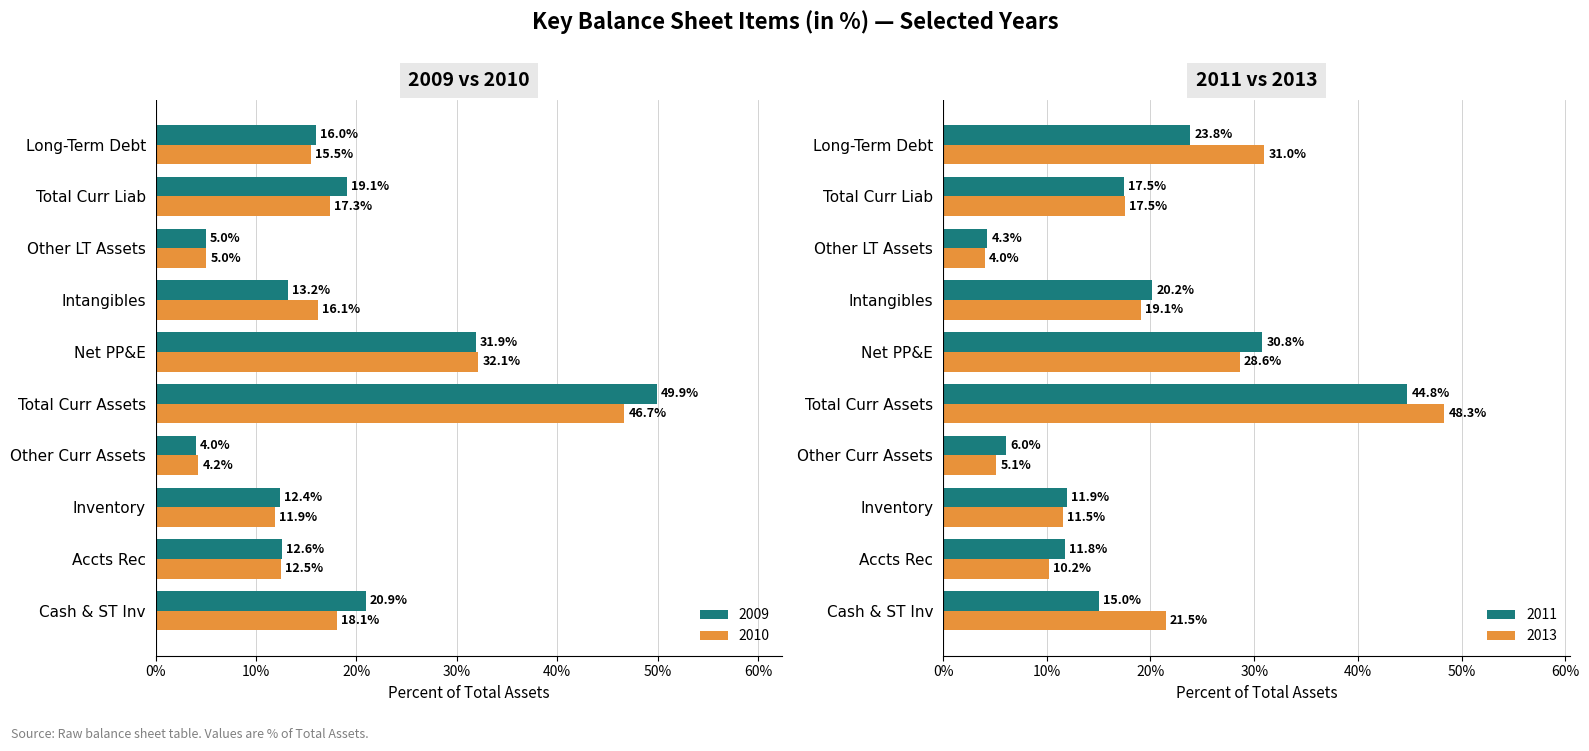

What is the difference between the 2011 values at Intangibles and Accts Rec?

8.4